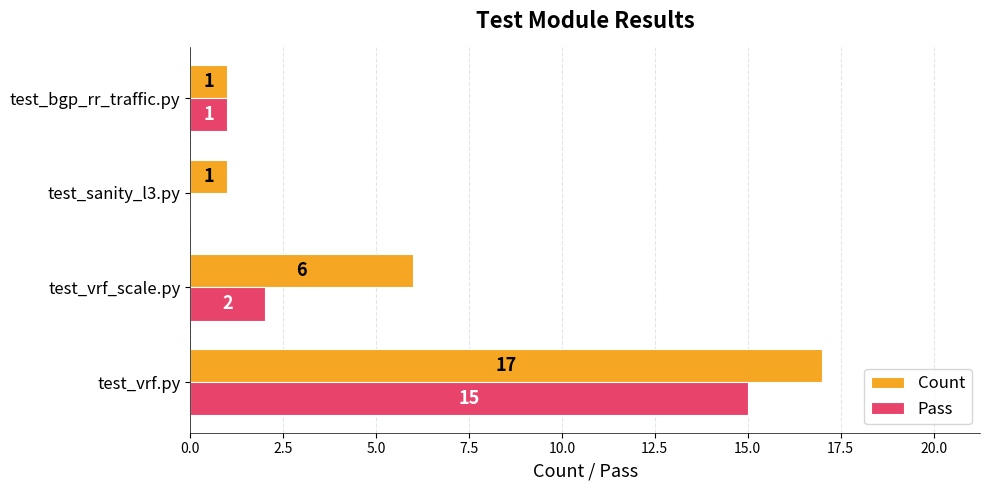

Read the Count value at test_vrf.py.

17